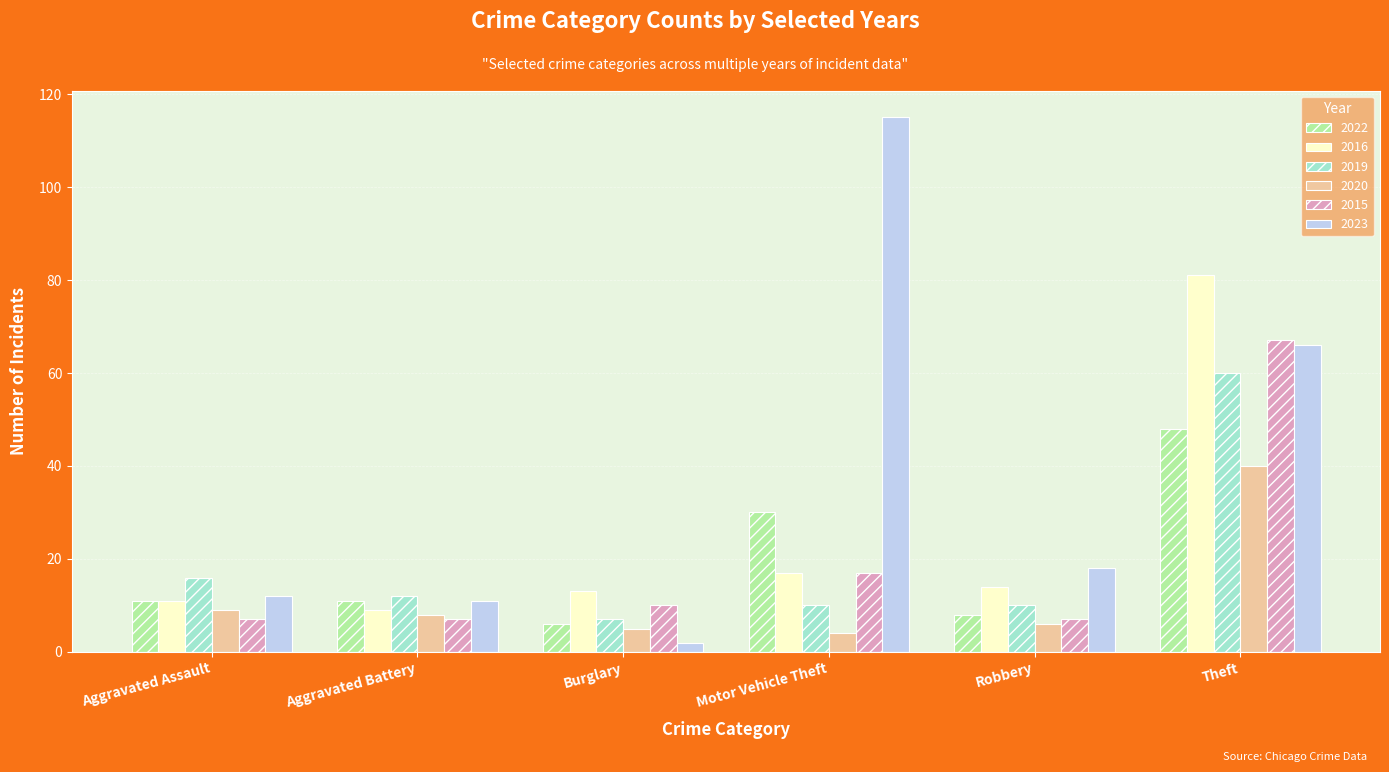

List the series in order of their peak value, lowest first.

2020, 2022, 2019, 2015, 2016, 2023